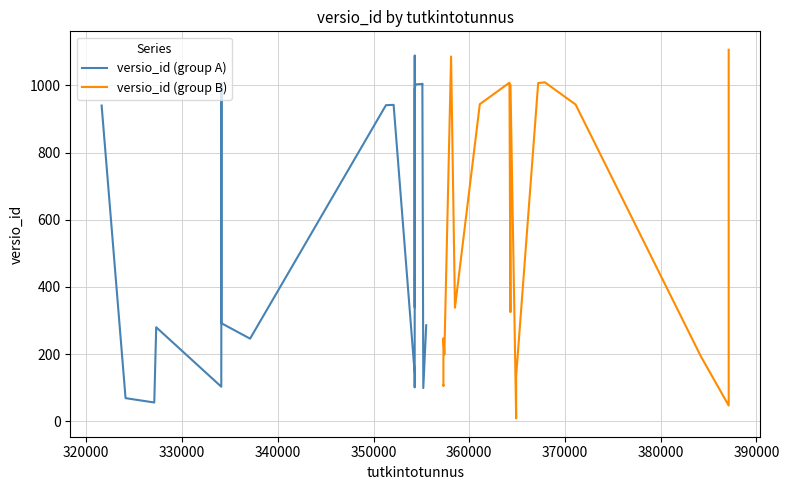

What is the maximum value for versio_id (group B)?

1106